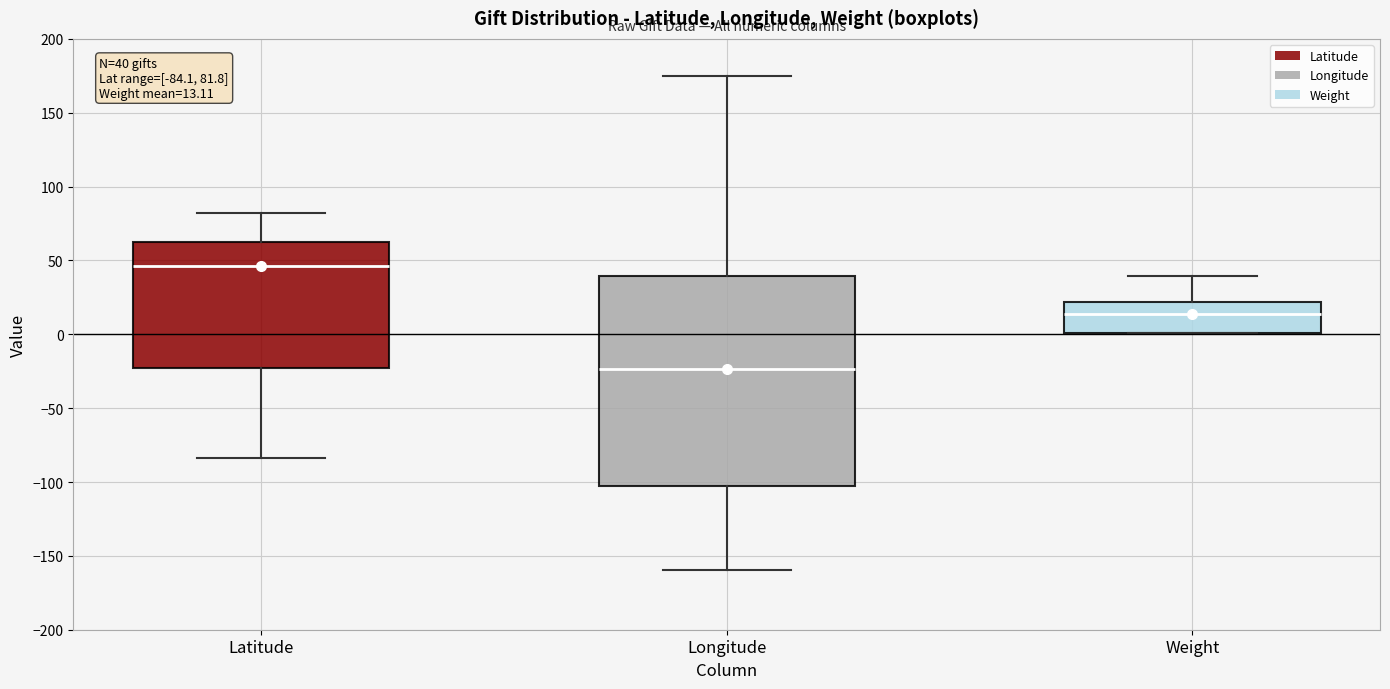

Which box's median line is the lowest?

Longitude